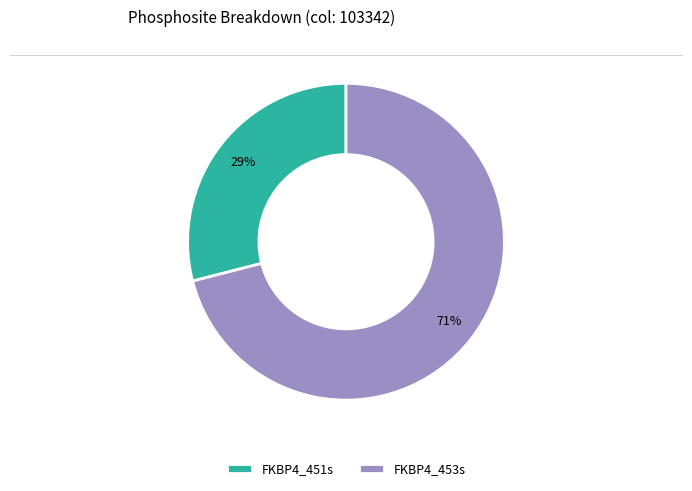

Rank the categories by value from highest to lowest.

FKBP4_453s, FKBP4_451s